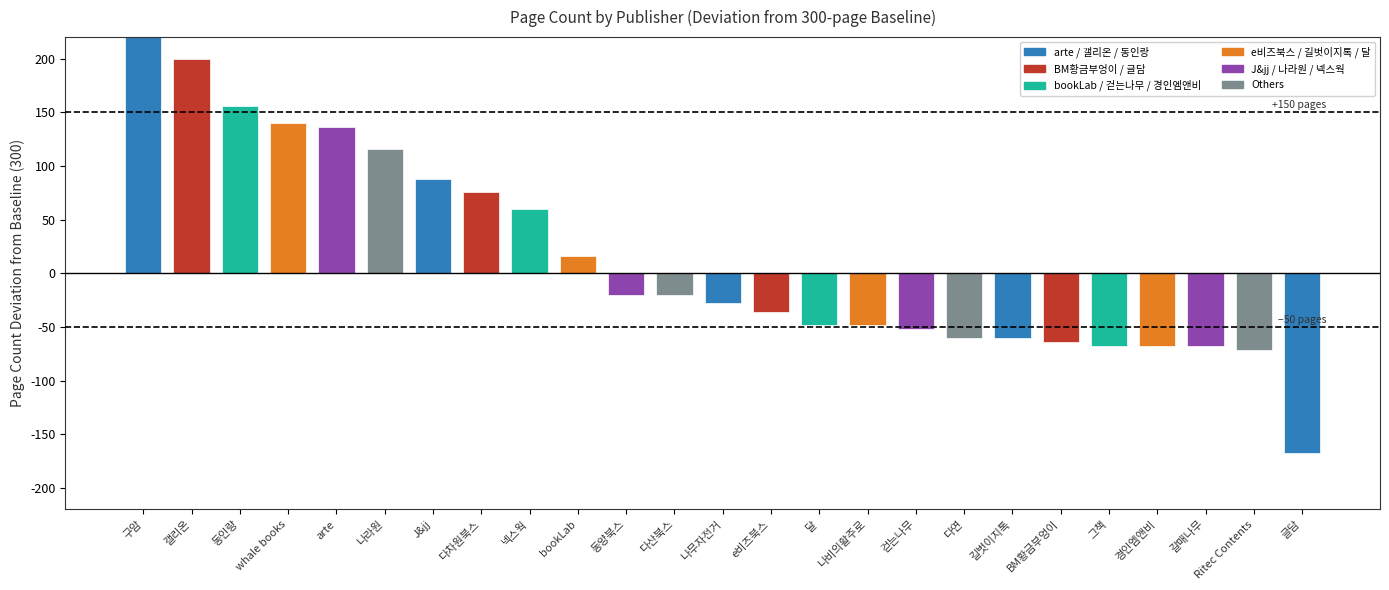

Which label corresponds to the largest value in the chart?

구암